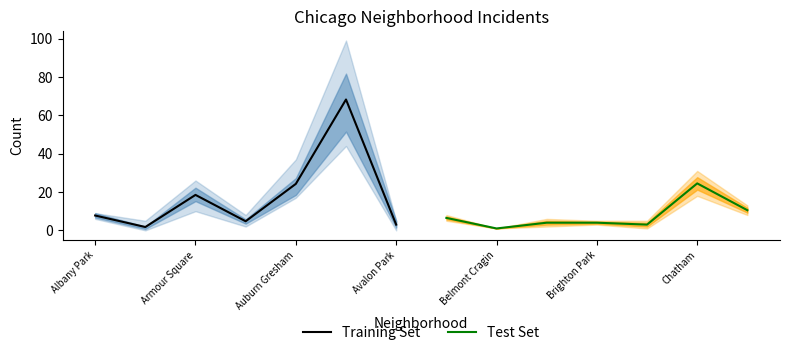

Is it true that Test Set equals 2.0 at Albany Park?

False